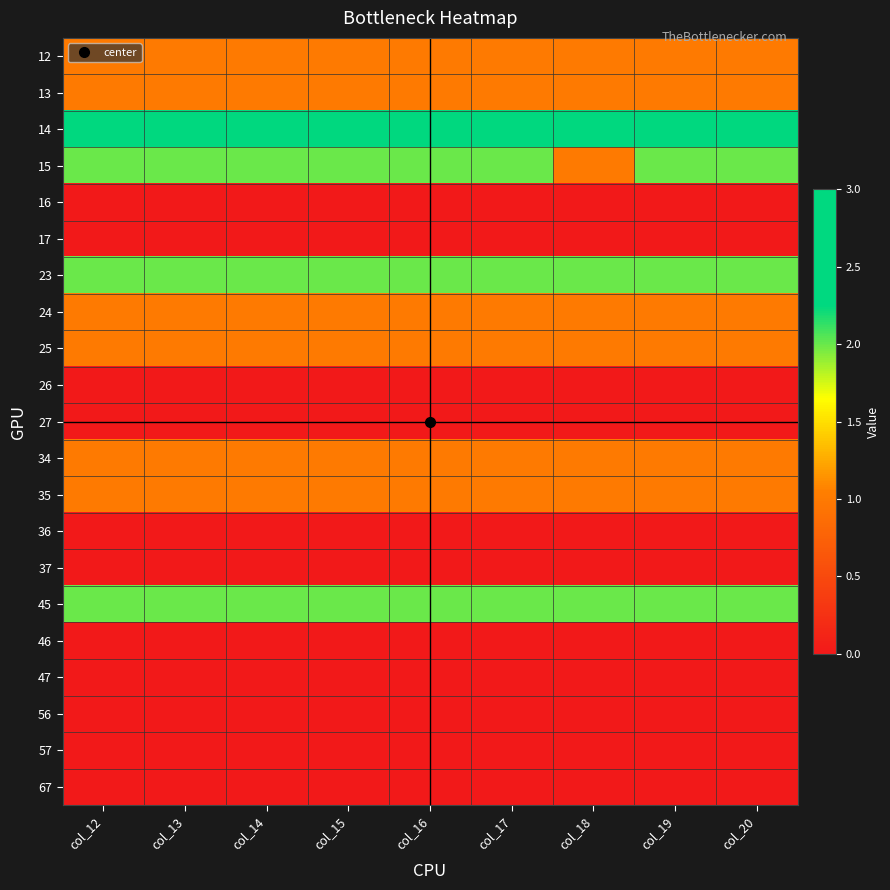

Count the number of data series in this chart.

21